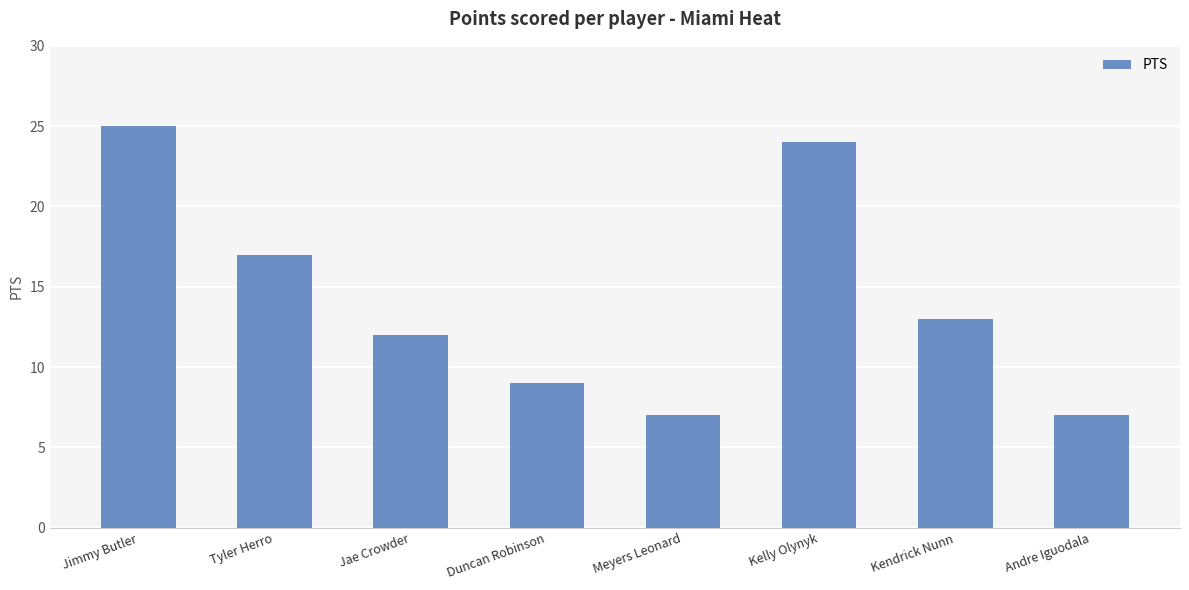

Count the number of data series in this chart.

1